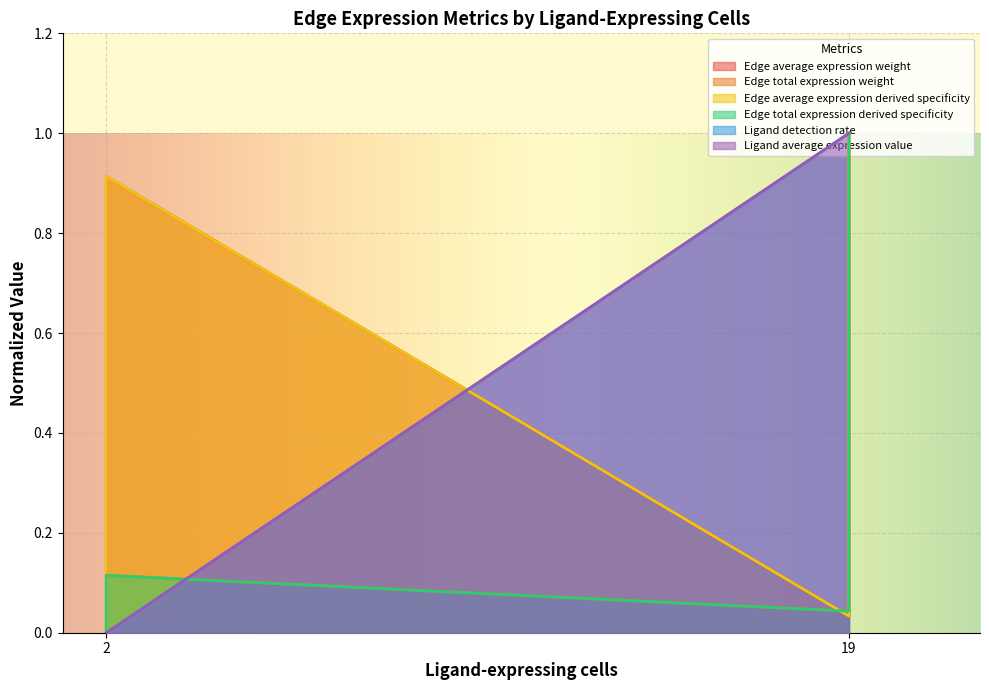

Is the value of Ligand average expression value at 19 greater than the value of Edge average expression weight at 19?

No